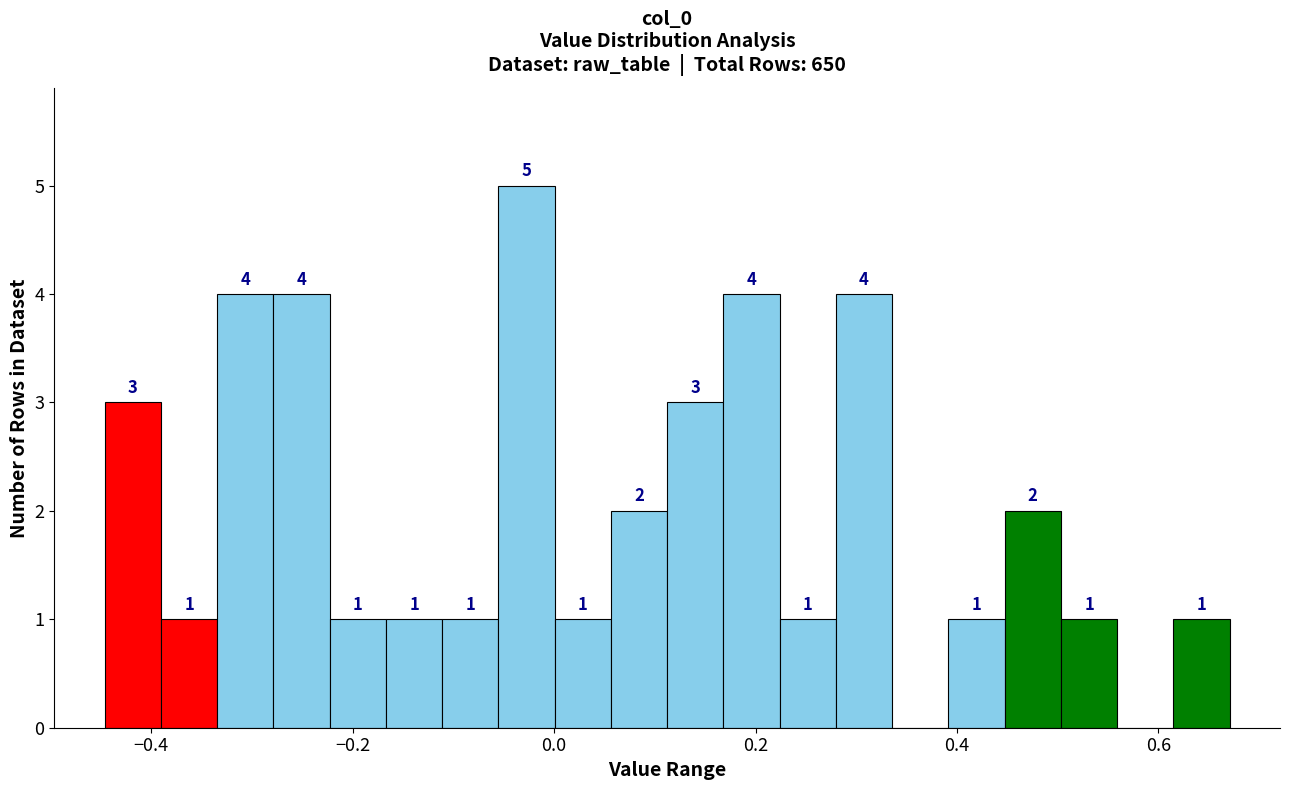

Read against the x-axis, roughly where is the centre of the tallest bar?

-0.02